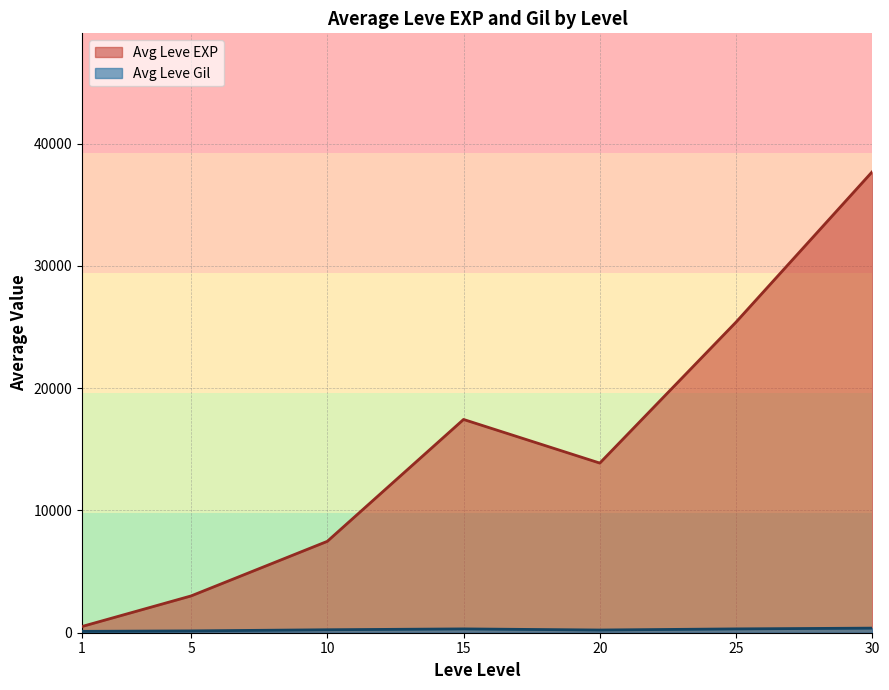

Which series has the largest total across all categories?

Avg Leve EXP